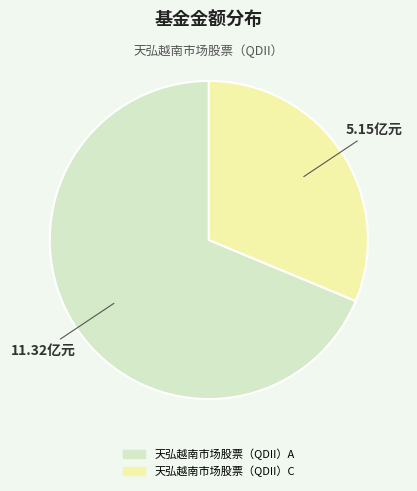

Combined, do 天弘越南市场股票（QDII）A and 天弘越南市场股票（QDII）C account for over 50%?

Yes